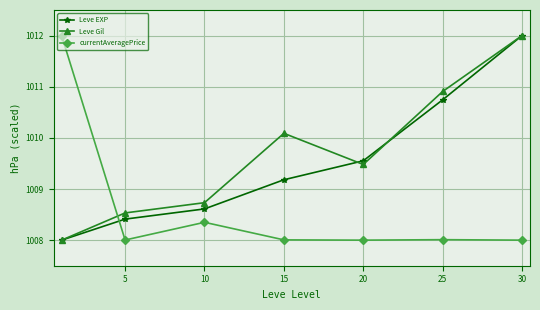

What is the greatest value displayed?

1012.0